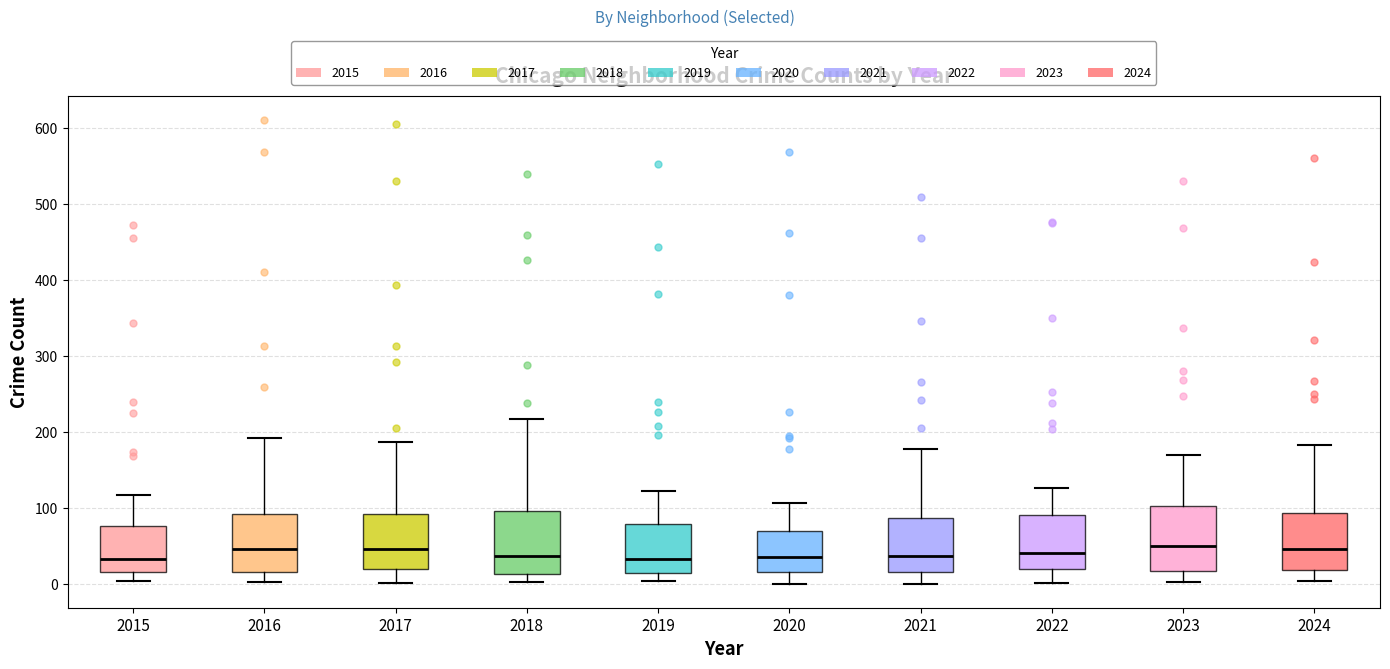

Where is the upper edge of the box at x = 2019 on the y-axis? The values are not printed on the chart, so give them approximately, as read against the axis.

80